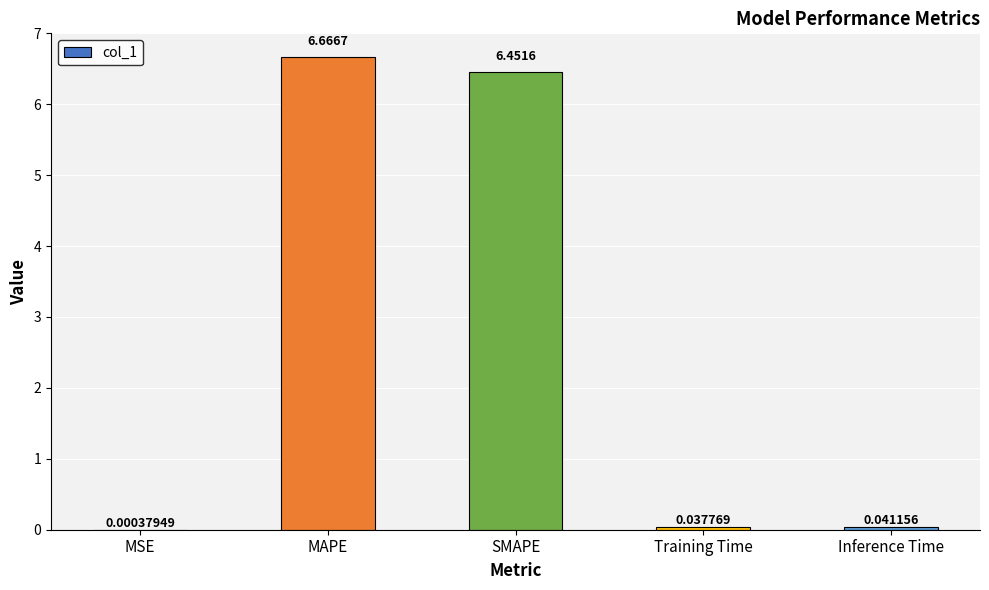

Which has a higher value, MAPE or MSE?

MAPE